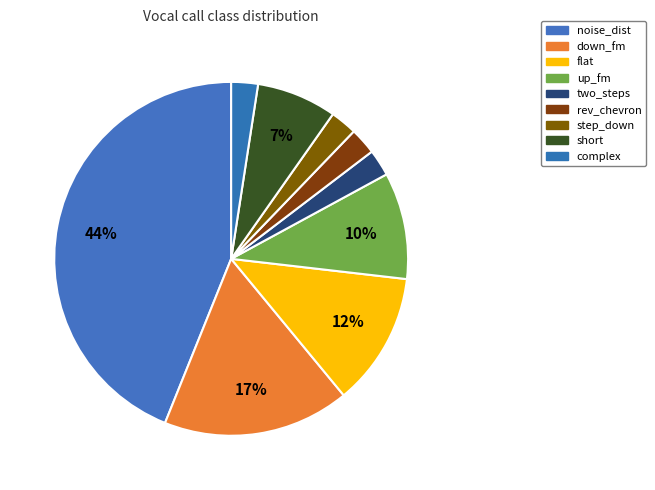

To the nearest percent, what portion does noise_dist represent?

44%